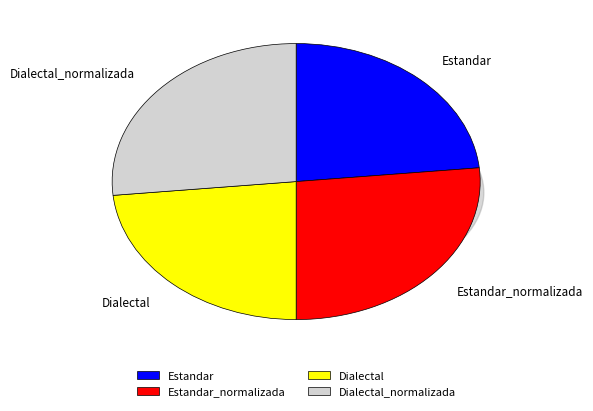

How many slices are in this pie chart?

4